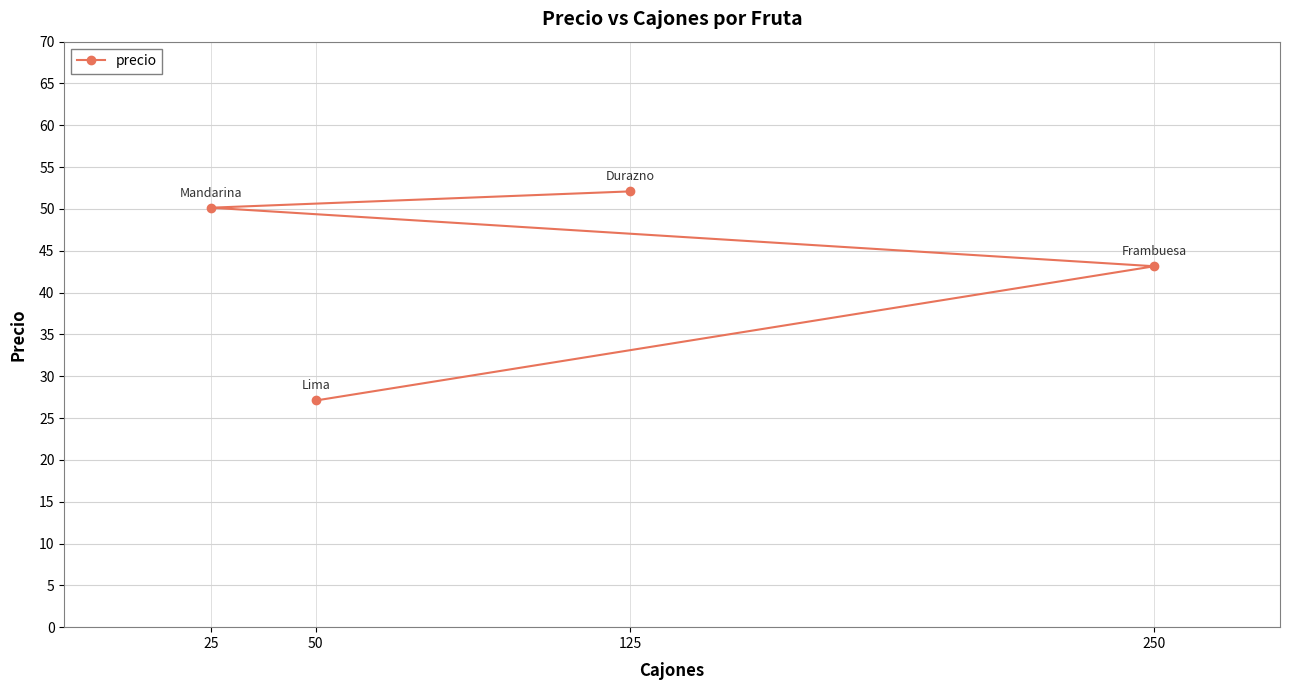

What is the approximate value at 250?

43.1